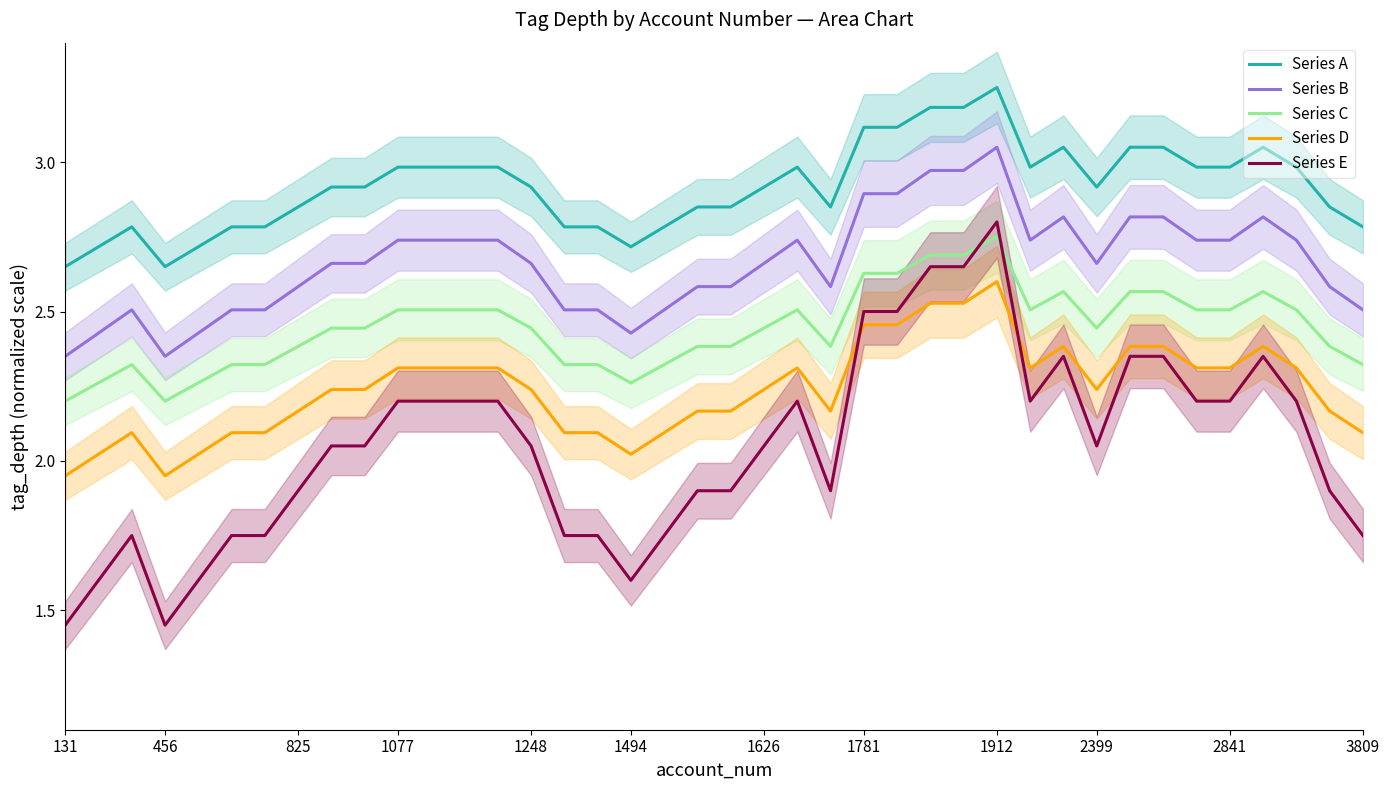

Which series has the largest total across all categories?

Series A